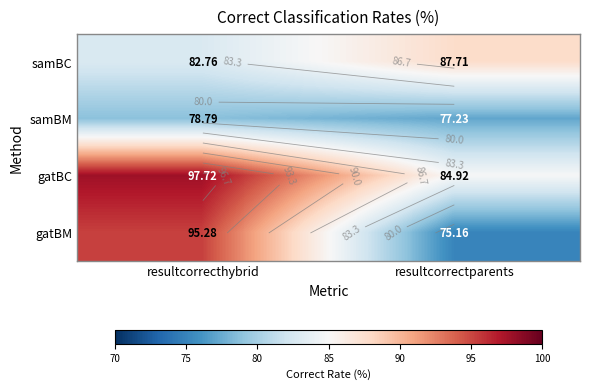

Is the value of gatBC at resultcorrecthybrid greater than the value of gatBM at resultcorrecthybrid?

Yes